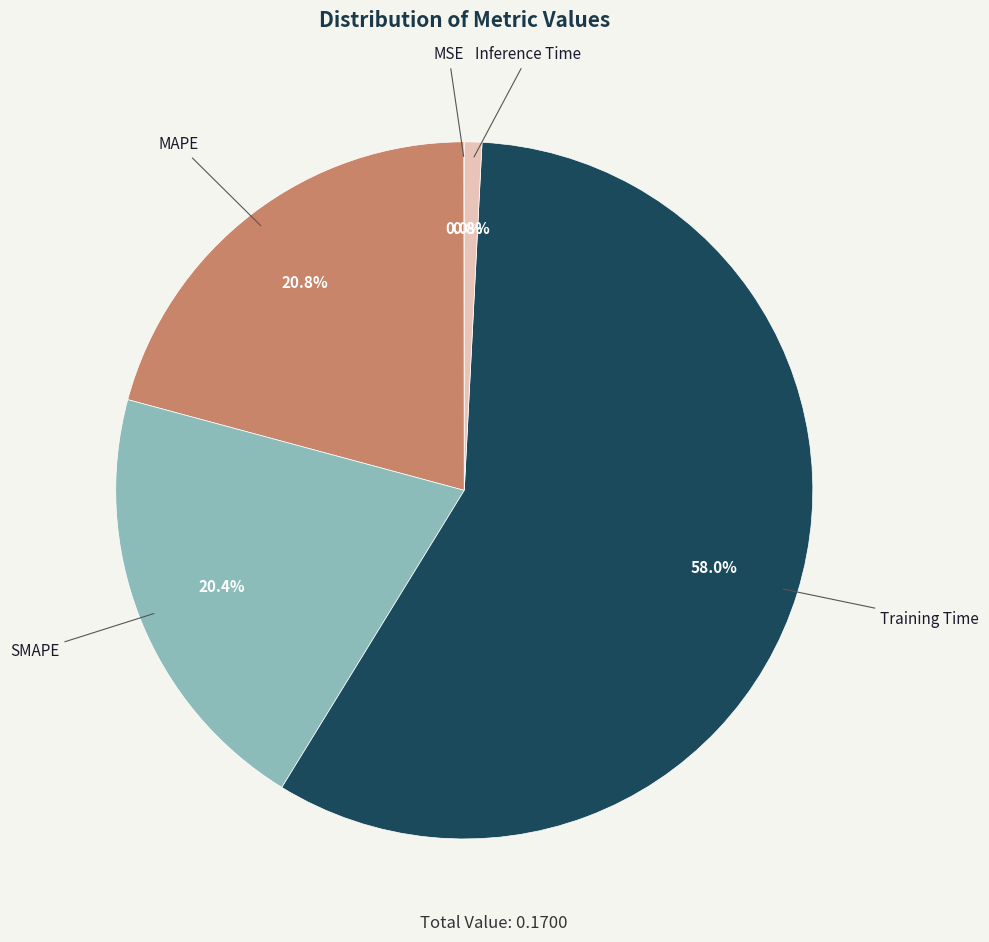

Which slice is the largest?

Training Time